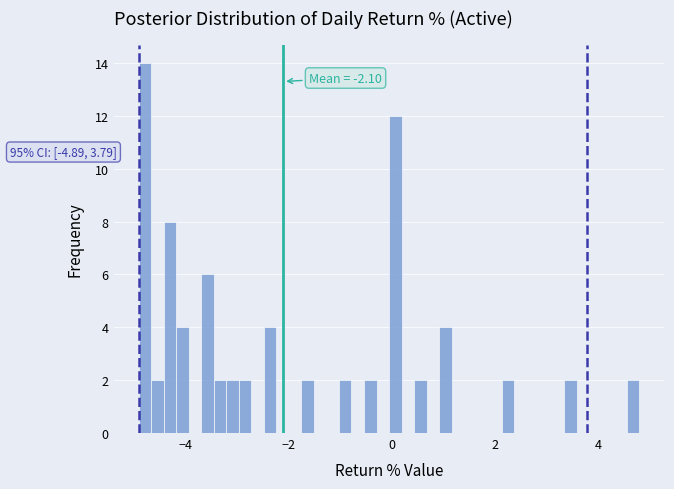

Read against the x-axis, roughly where is the centre of the tallest bar?

-4.8